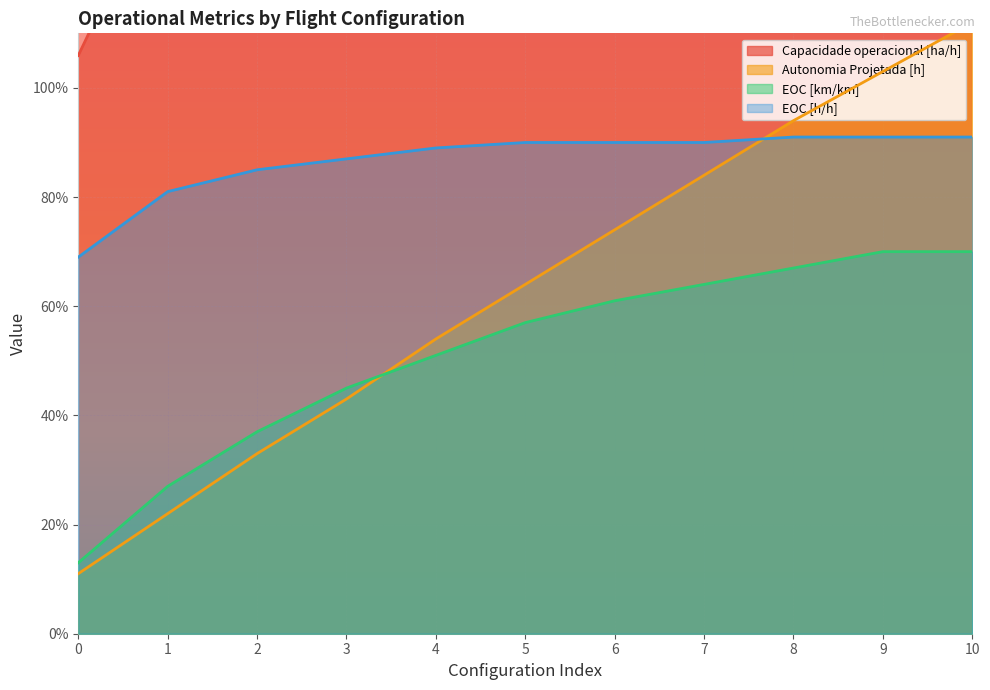

What is the difference between the maximum and minimum values in the EOC [km/km] series?

0.6